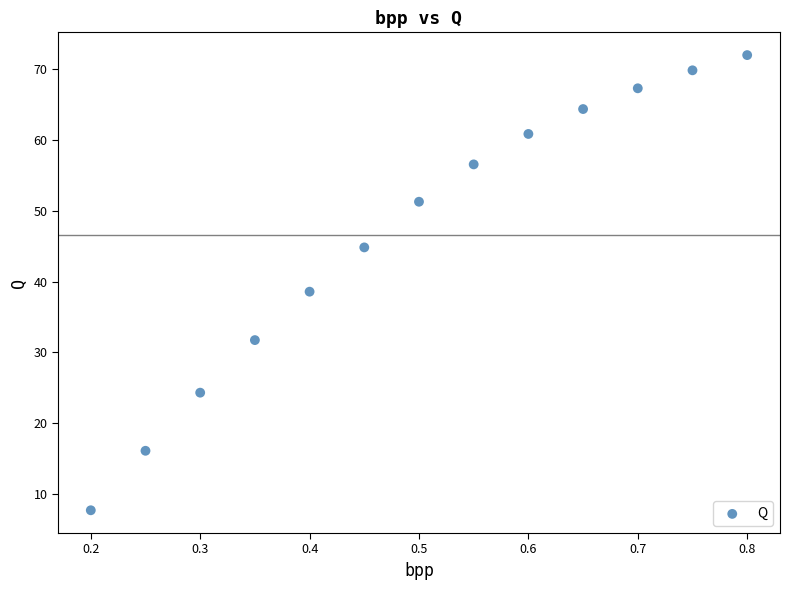

What is the range of X values (max minus min)?

0.6